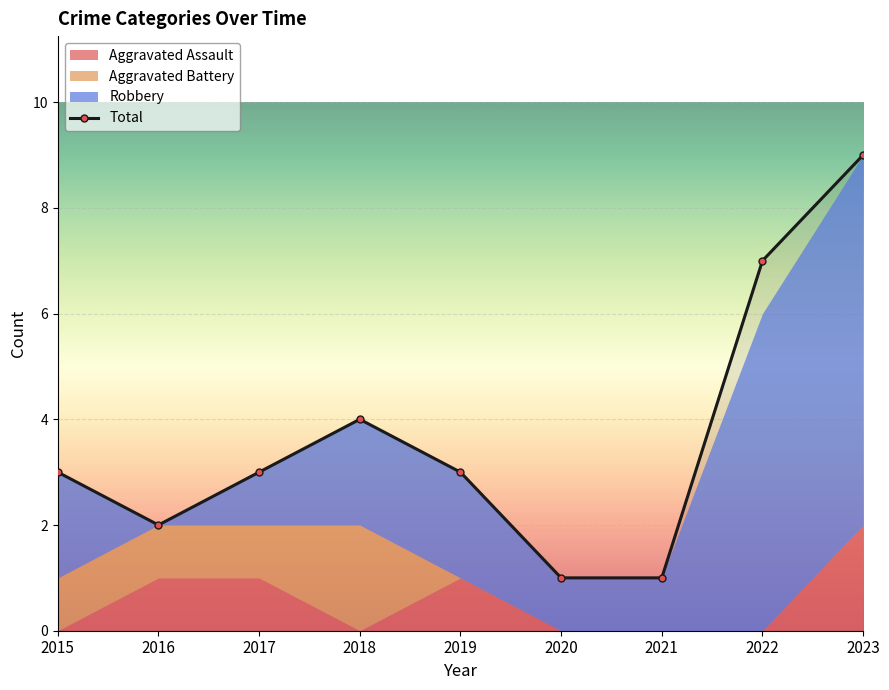

Reading right to left, transcribe all the data shown in this chart.

9	7	1	1	3	4	3	2	3